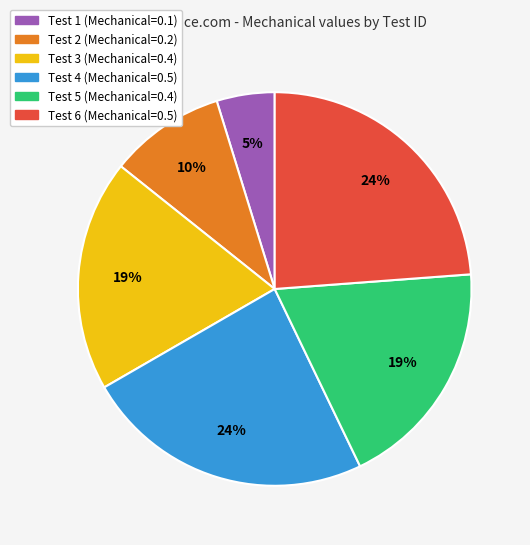

Do Test 6 and Test 4 together represent more than half of the pie?

No